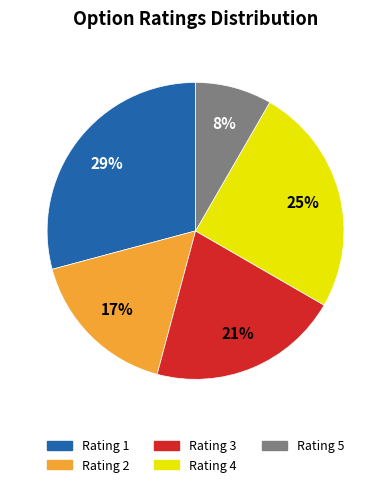

How many slices are in this pie chart?

5